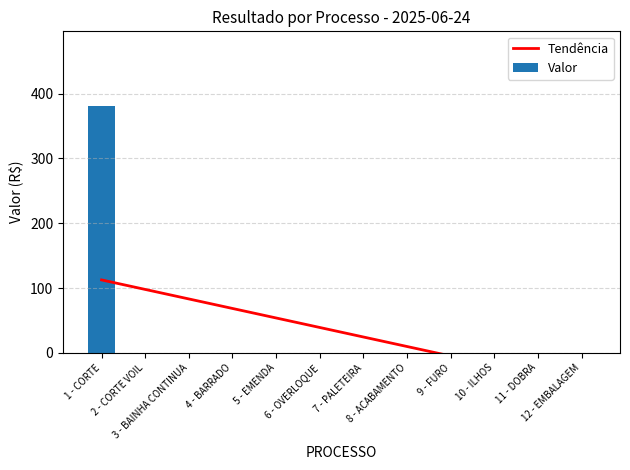

What is the total value across all series at 11 - DOBRA?

-34.2